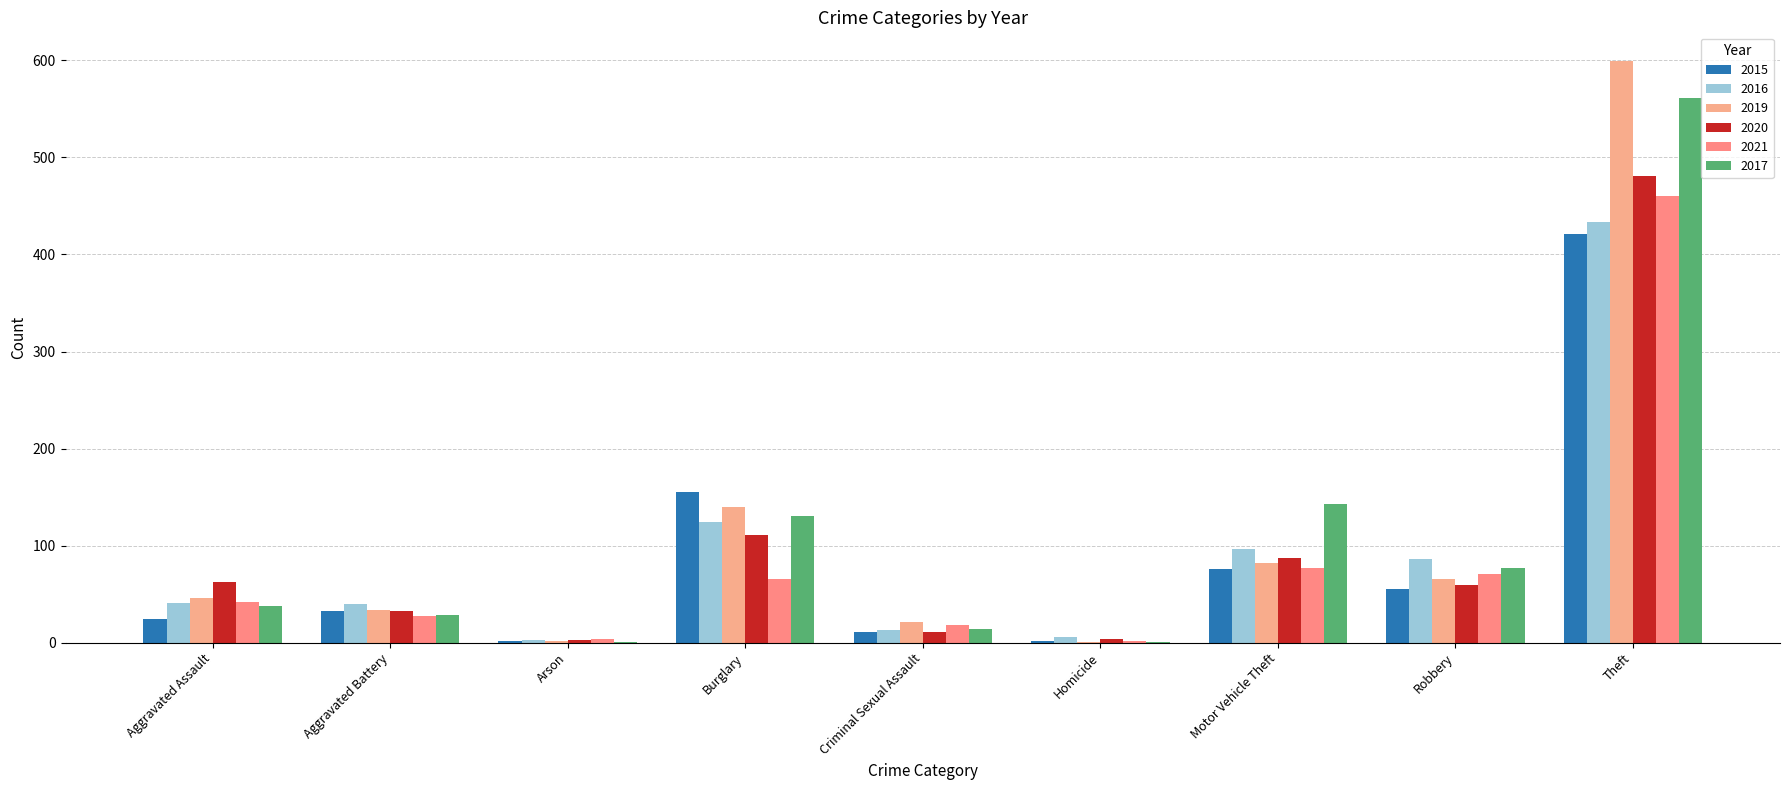

Rank the series by their maximum value, from highest to lowest.

2019, 2017, 2020, 2021, 2016, 2015